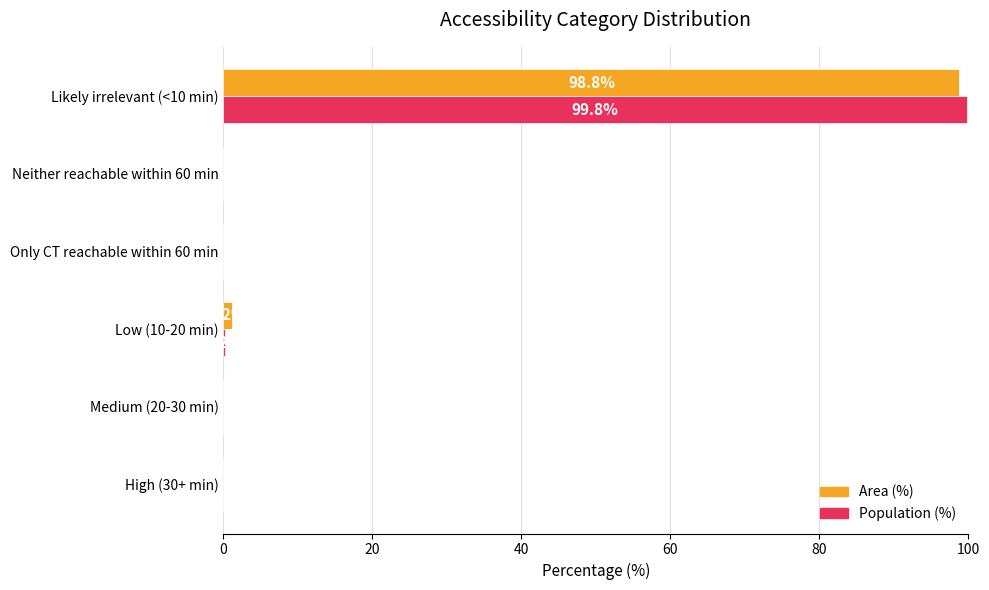

What is the sum of the Population (%) values at Neither reachable within 60 min and Likely irrelevant (<10 min)?

99.8